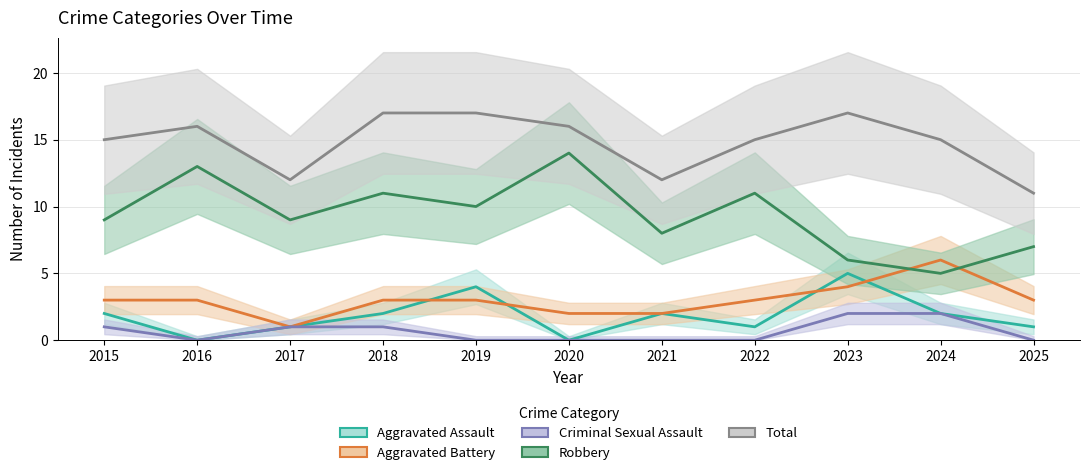

How many intersections are there between Robbery and Aggravated Battery?

2